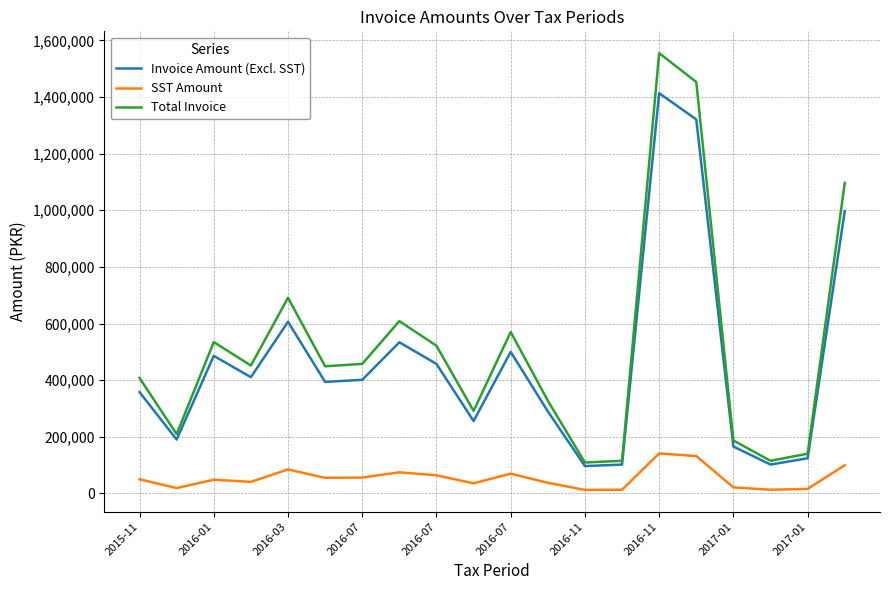

List the series in order of their peak value, lowest first.

SST Amount, Invoice Amount (Excl. SST), Total Invoice